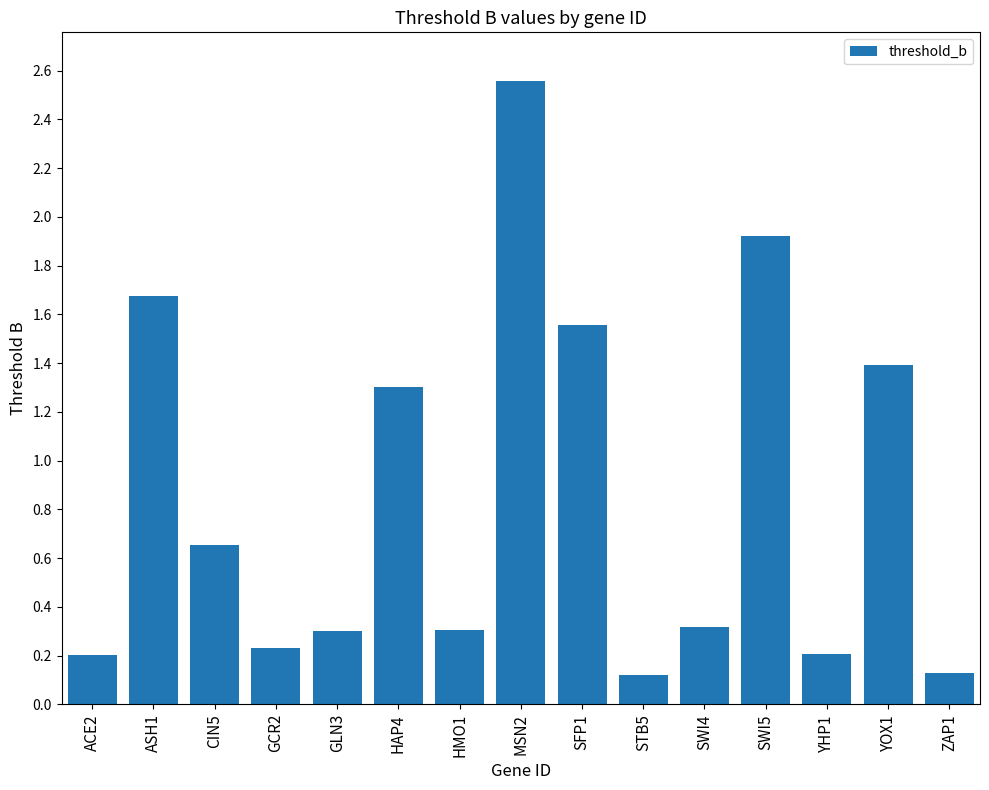

What is the difference between the values at ACE2 and YOX1?

1.2